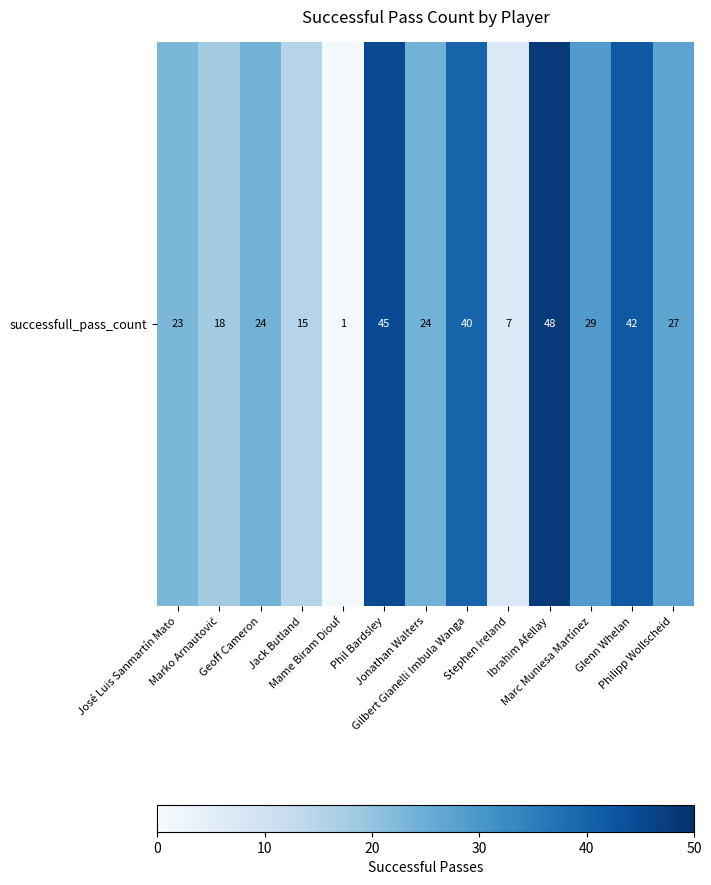

The value at Phil Bardsley is 20. True or false?

False